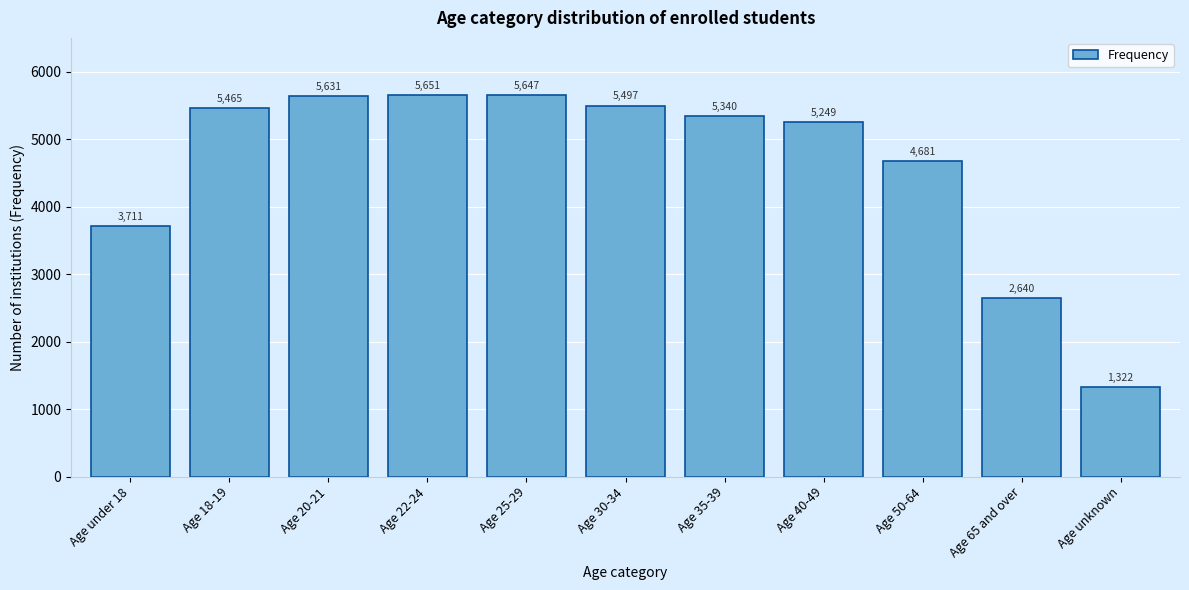

Reading left to right, list all the values displayed in this chart.

Age under 18=3711	Age 18-19=5465	Age 20-21=5631	Age 22-24=5651	Age 25-29=5647	Age 30-34=5497	Age 35-39=5340	Age 40-49=5249	Age 50-64=4681	Age 65 and over=2640	Age unknown=1322